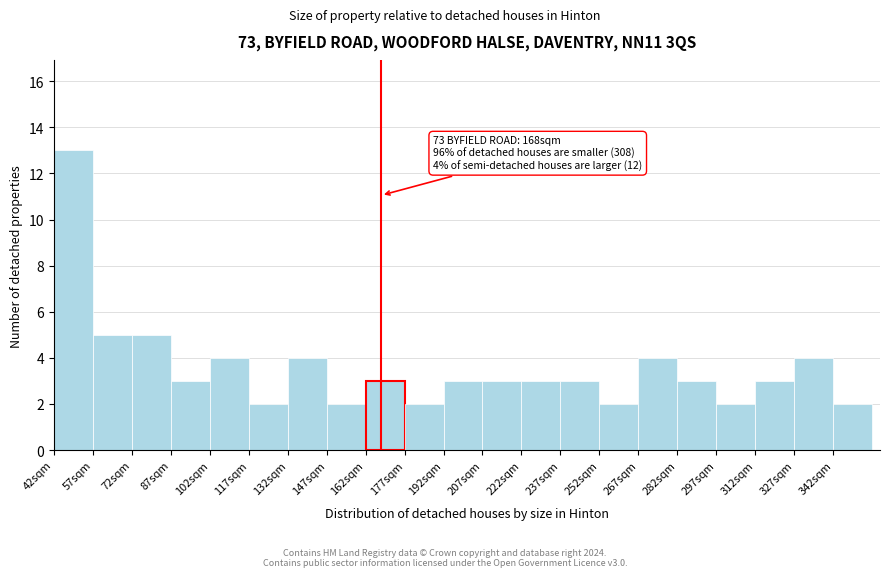

Which range on the x-axis has the tallest bar?

42 to 57